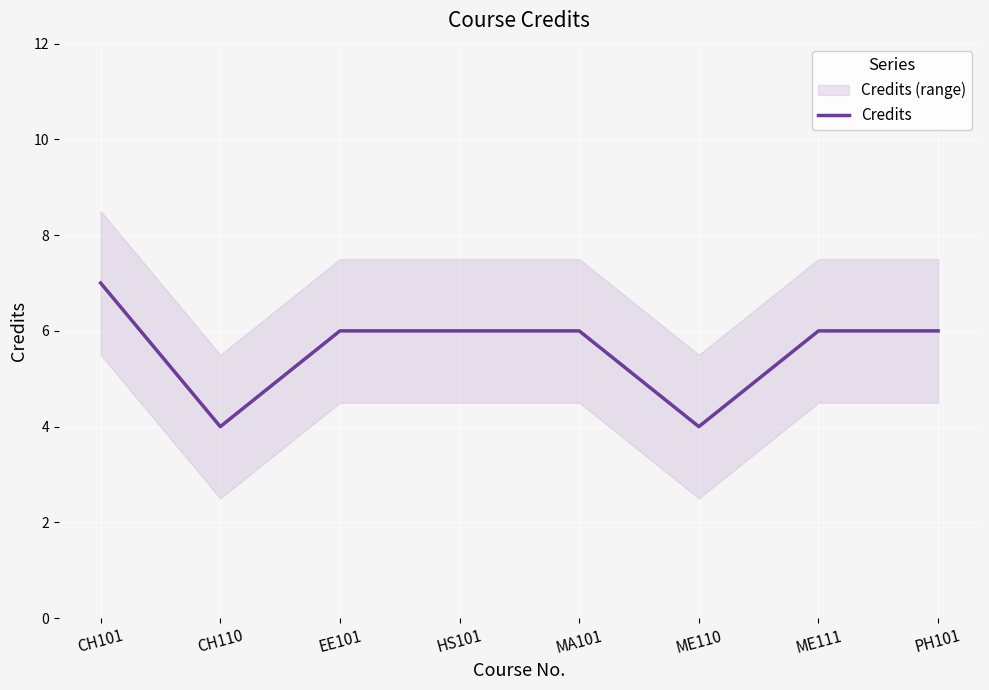

What is the maximum value shown in the chart?

7